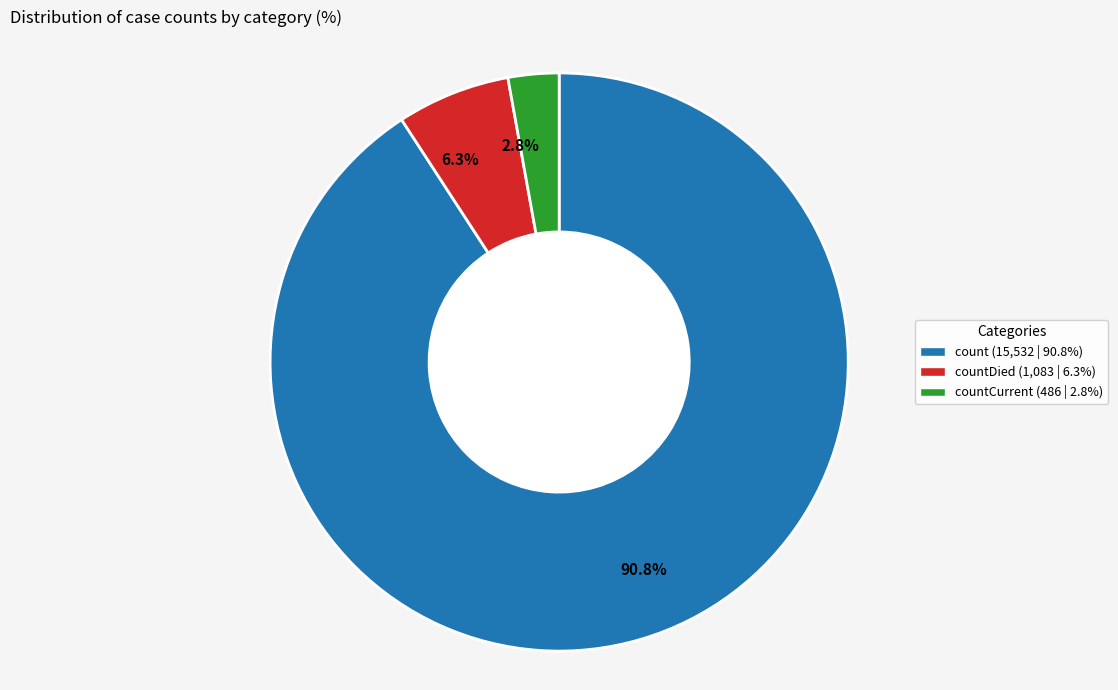

Is there a majority slice in this chart?

Yes